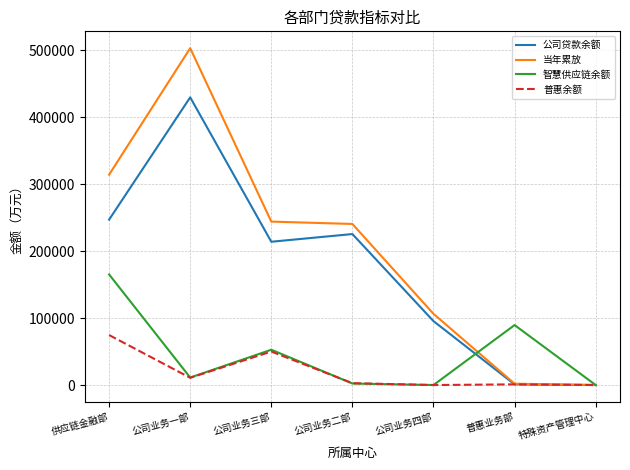

Is the value of 普惠余额 at 特殊资产管理中心 greater than the value of 公司贷款余额 at 公司业务一部?

No